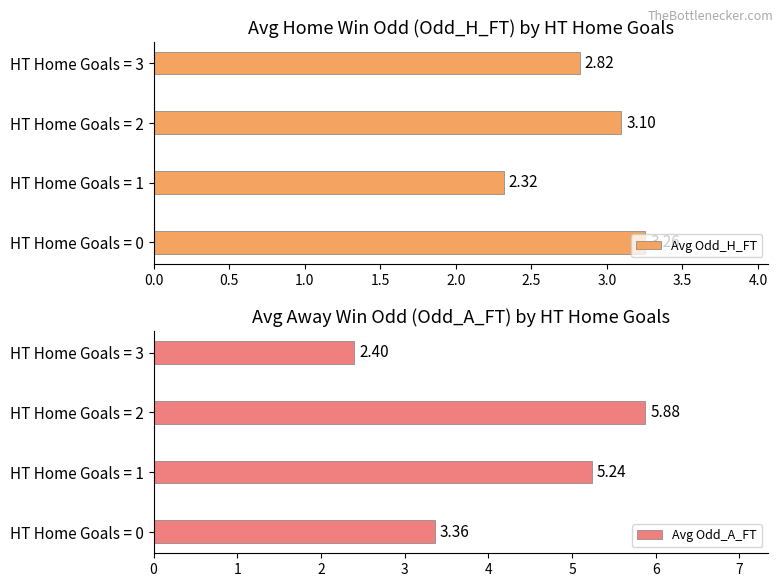

At which label does Avg Odd_A_FT reach its minimum?

HT Home Goals = 3